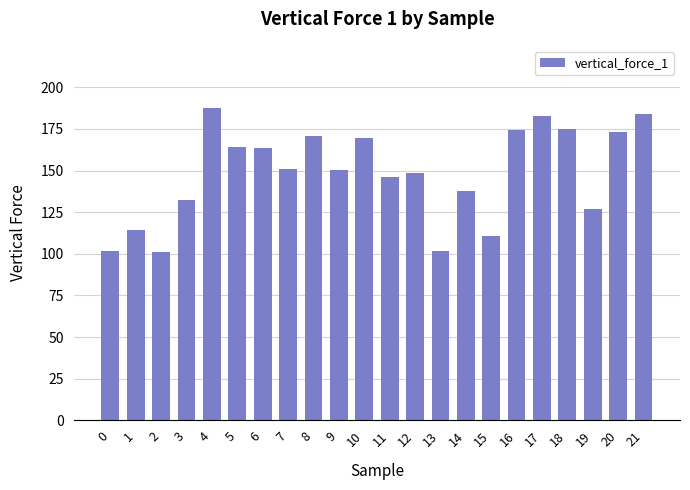

What is the sum of the values at 6 and 2?

264.6